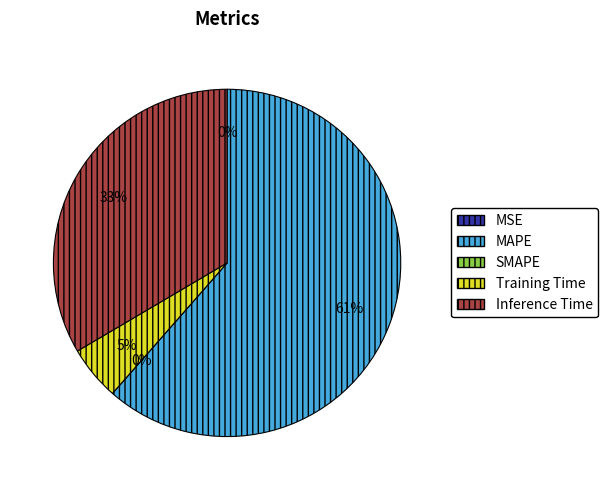

Which category has the smallest portion of the pie?

SMAPE